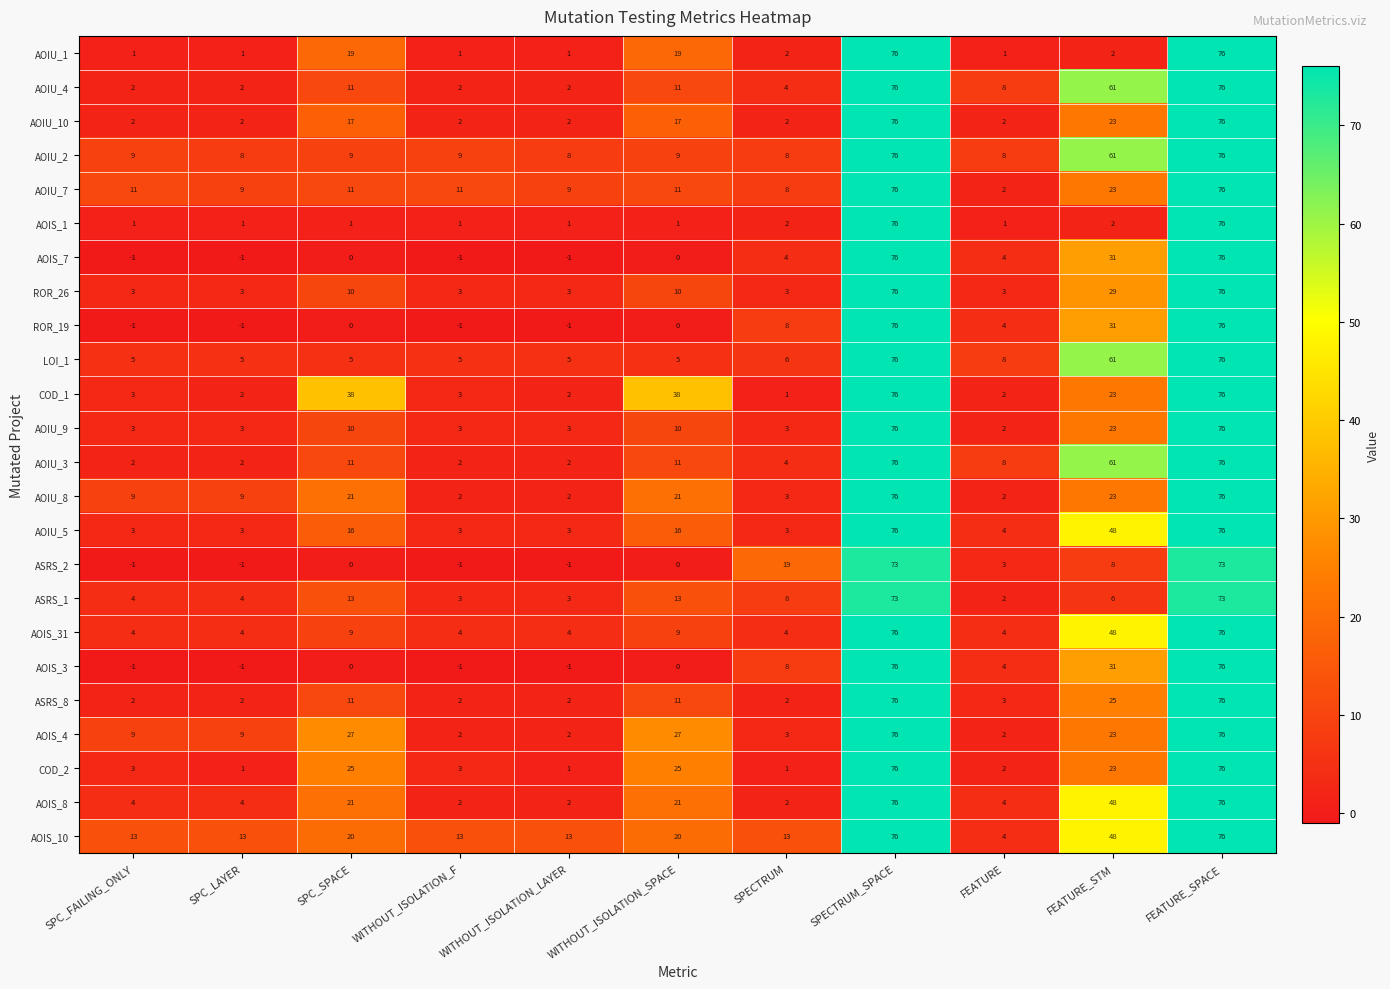

The AOIU_1 series shows 19 at SPC_SPACE. True or false?

True